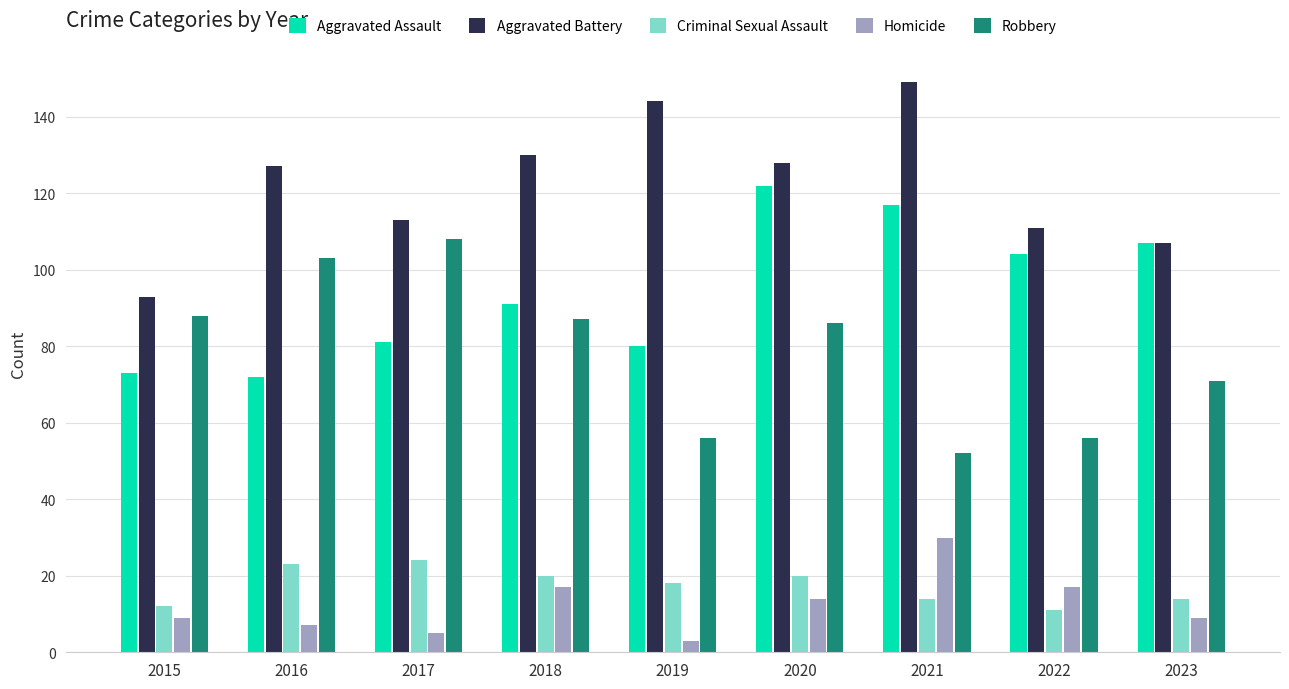

Rank the series at 2016 from highest to lowest value.

Aggravated Battery, Robbery, Aggravated Assault, Criminal Sexual Assault, Homicide